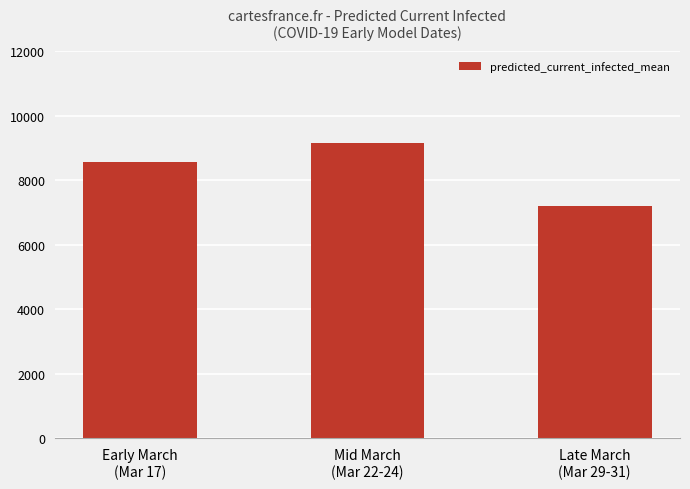

How many distinct data groups are displayed?

1